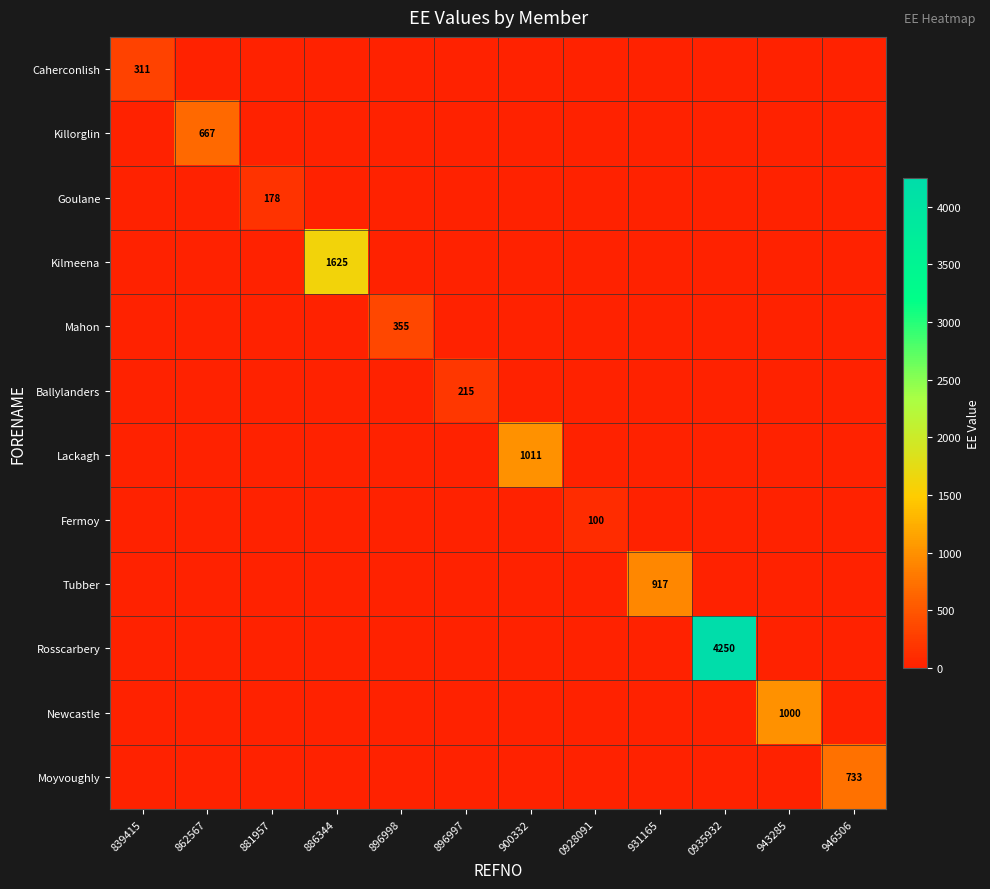

Rank the categories by Fermoy value from highest to lowest.

0928091, 839415, 862567, 881957, 886344, 896998, 896997, 900332, 931165, 0935932, 943285, 946506